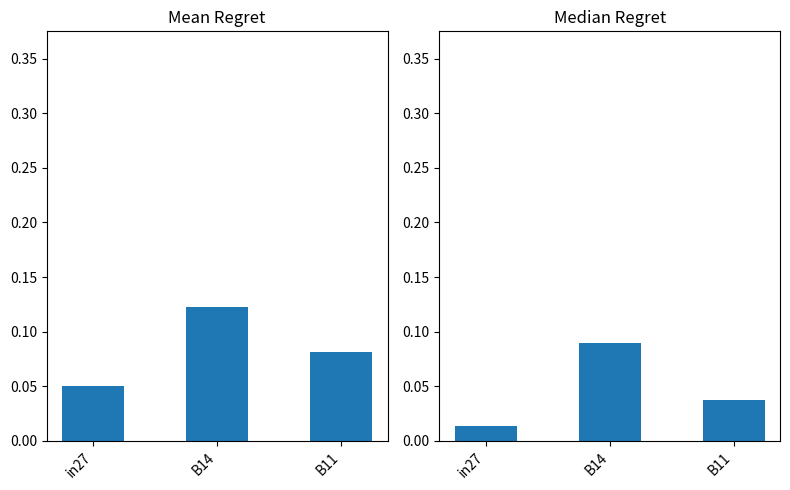

What is the sum of all Mean Regret values?

0.3